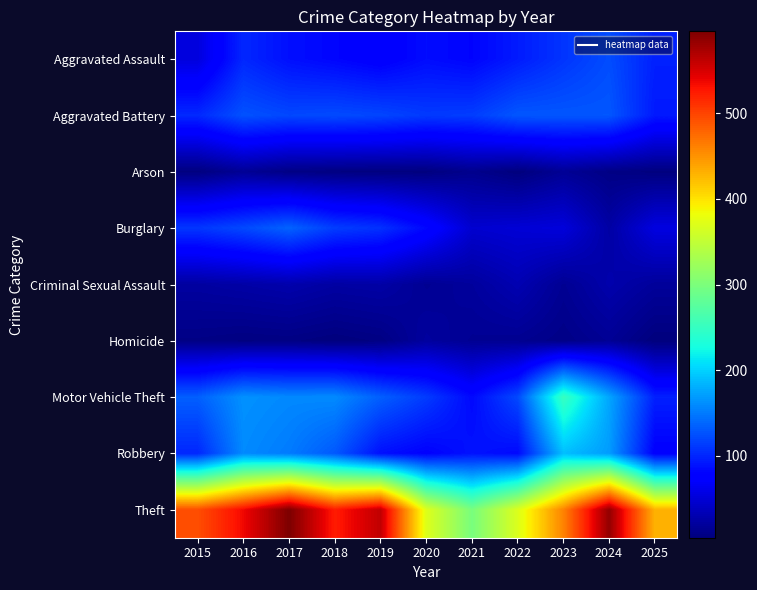

Where does the Aggravated Battery series first go above 120?

2016